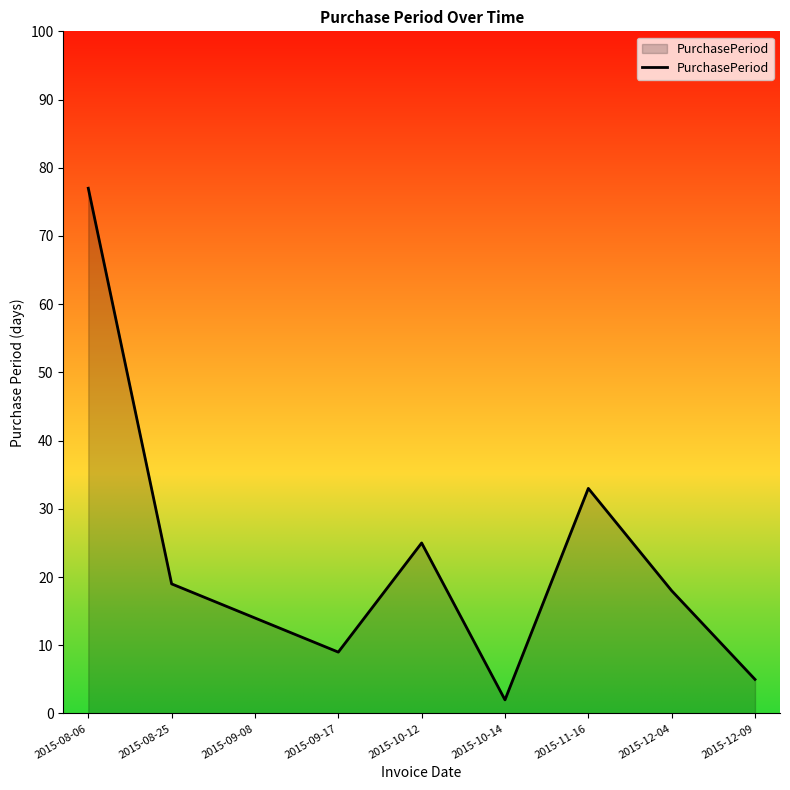

What is the maximum value shown in the chart?

77